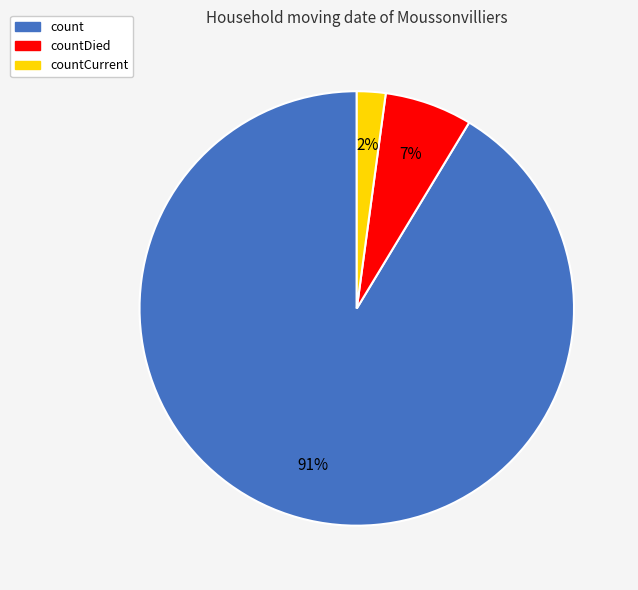

Between countCurrent and countDied, which is larger?

countDied